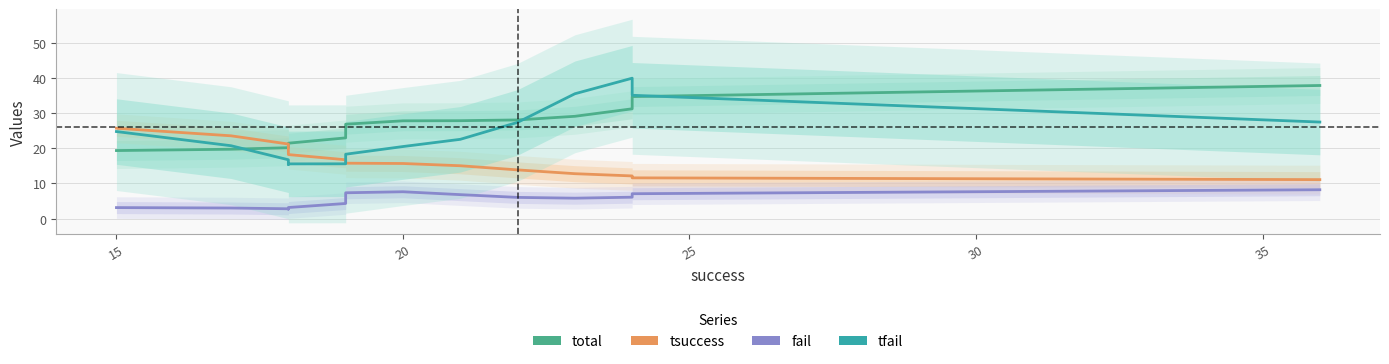

How many series are shown in this chart?

4